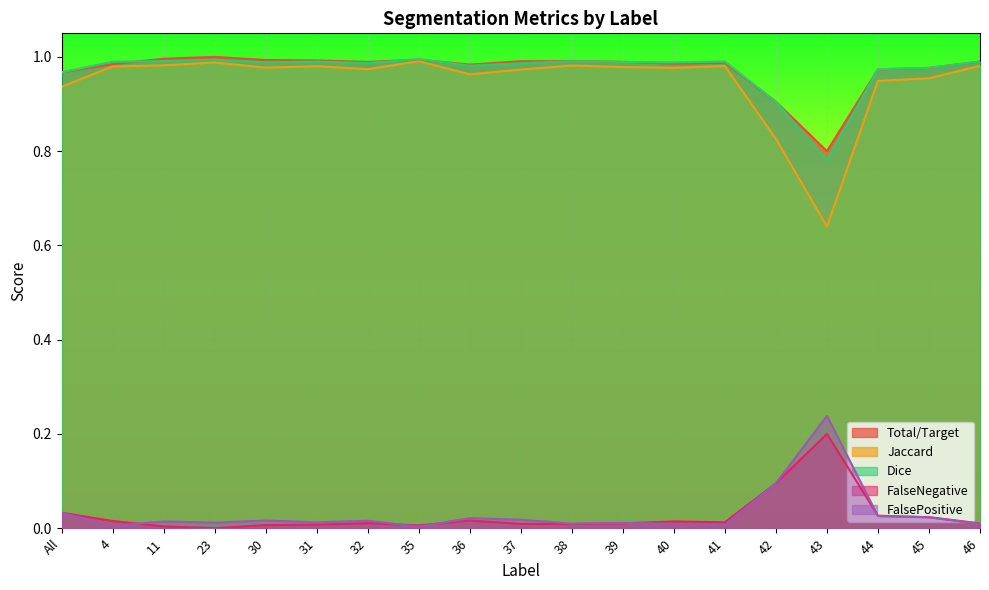

True or false: Jaccard and Dice intersect in this chart.

False